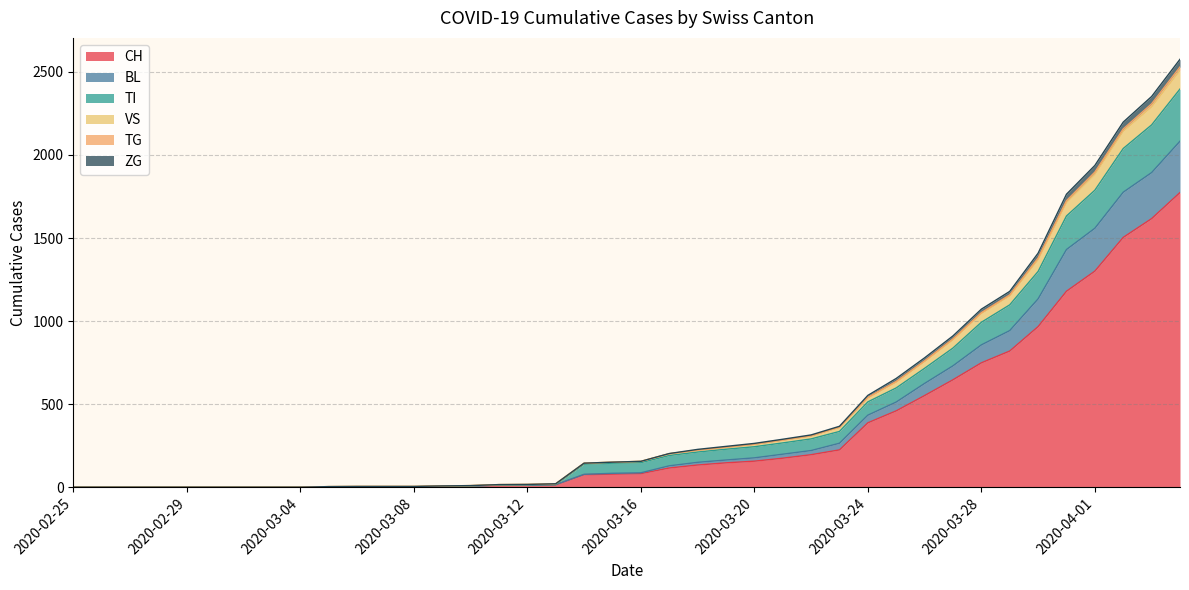

True or false: VS and TI intersect in this chart.

False